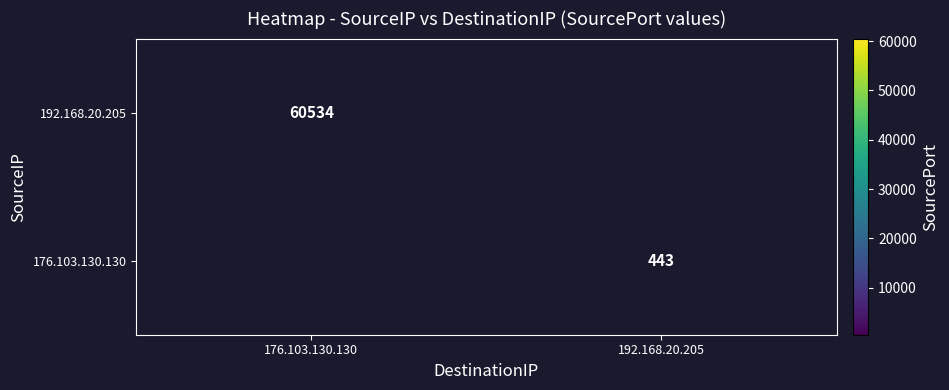

How many distinct data groups are displayed?

2